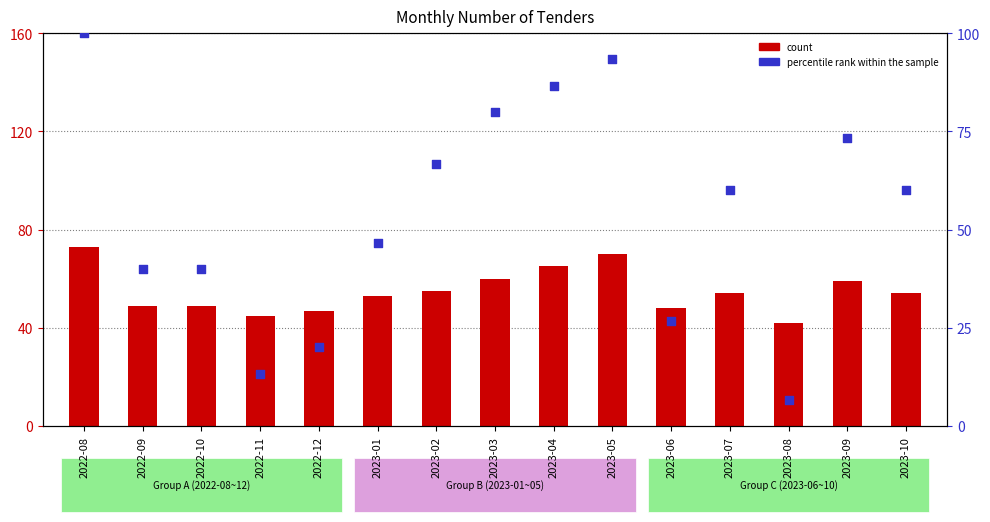

What is the total value across all series at 2023-04?

151.7